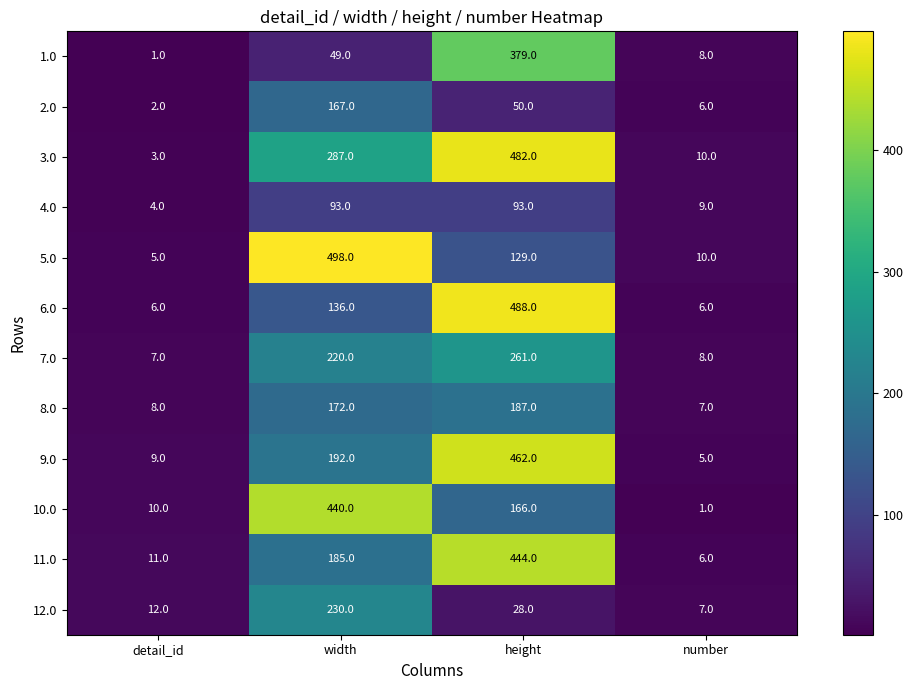

What is the difference between the highest and lowest values at number?

9